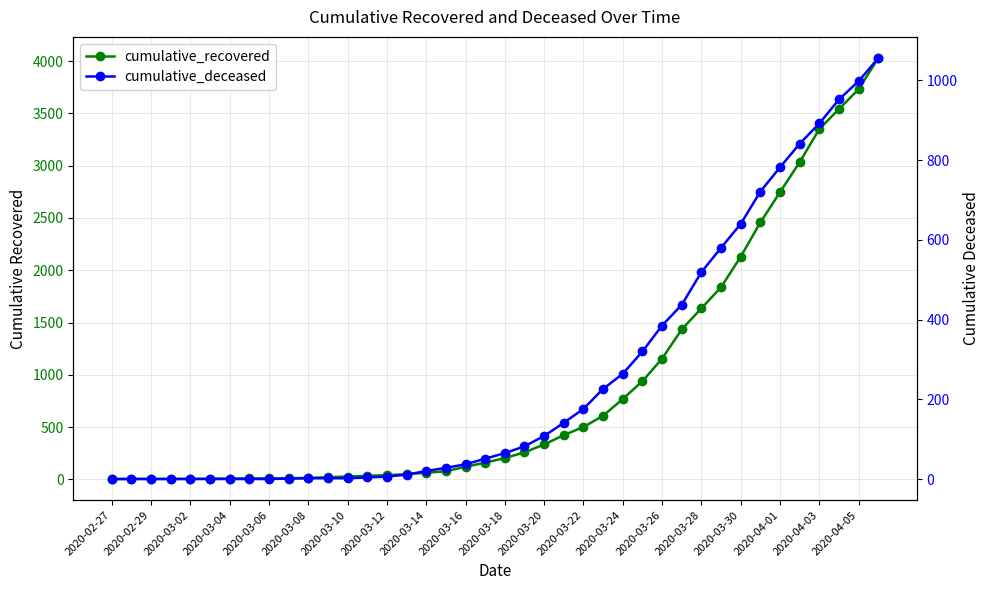

The value of cumulative_deceased at 2020-02-29 is 449. True or false?

False